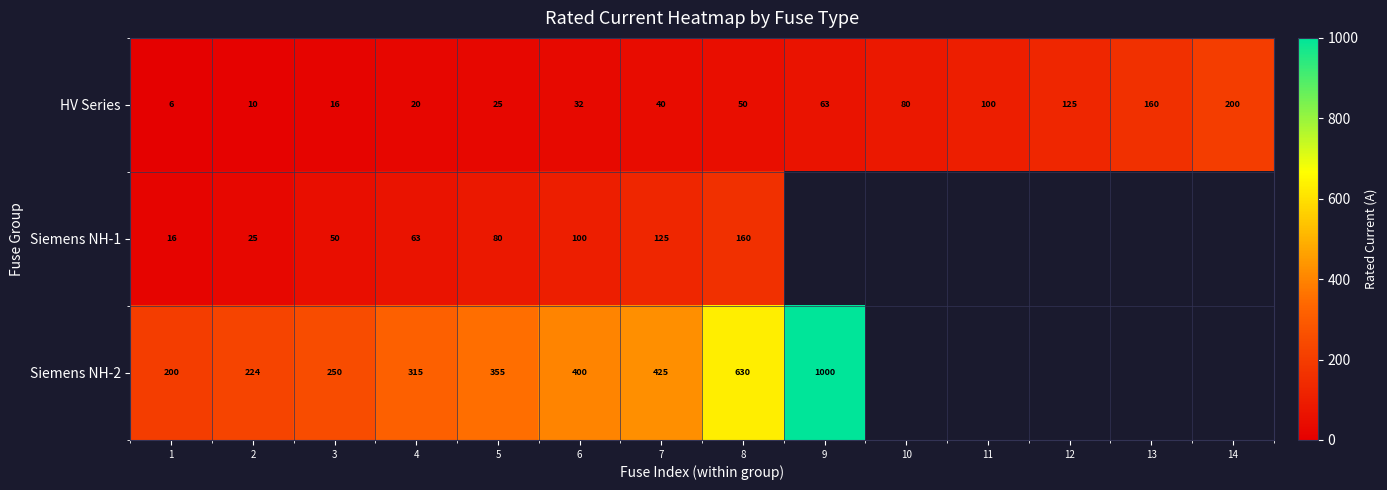

Which series changed the most between 1 and 7?

Siemens NH-2